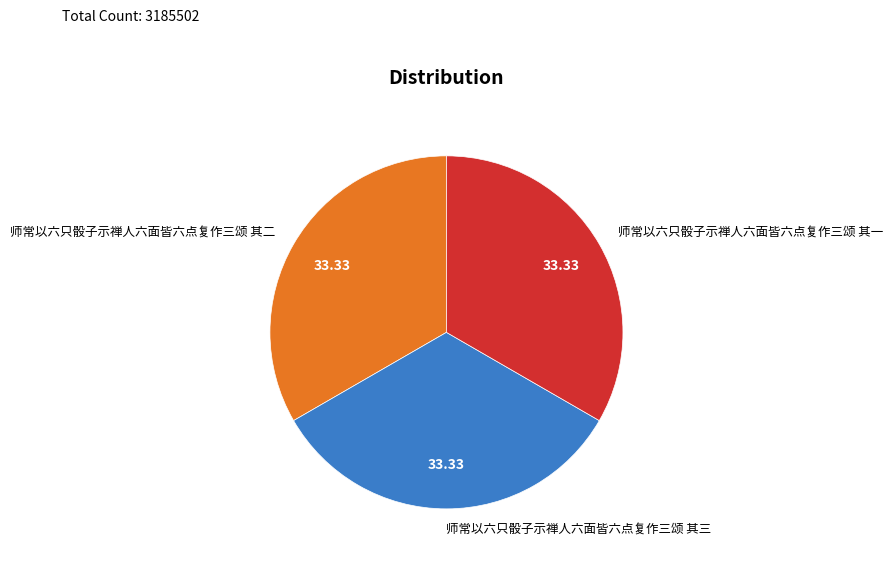

What is the ratio of the value at 师常以六只骰子示禅人六面皆六点复作三颂 其一 to the value at 师常以六只骰子示禅人六面皆六点复作三颂 其二?

1.0